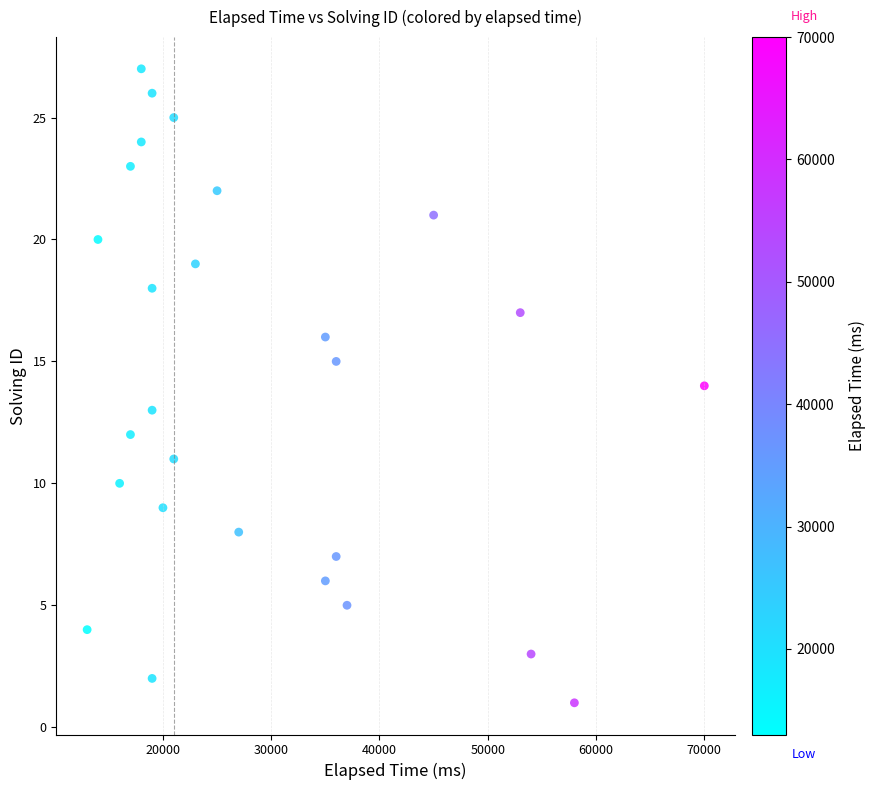

What is the range of Y values (max minus min)?

26